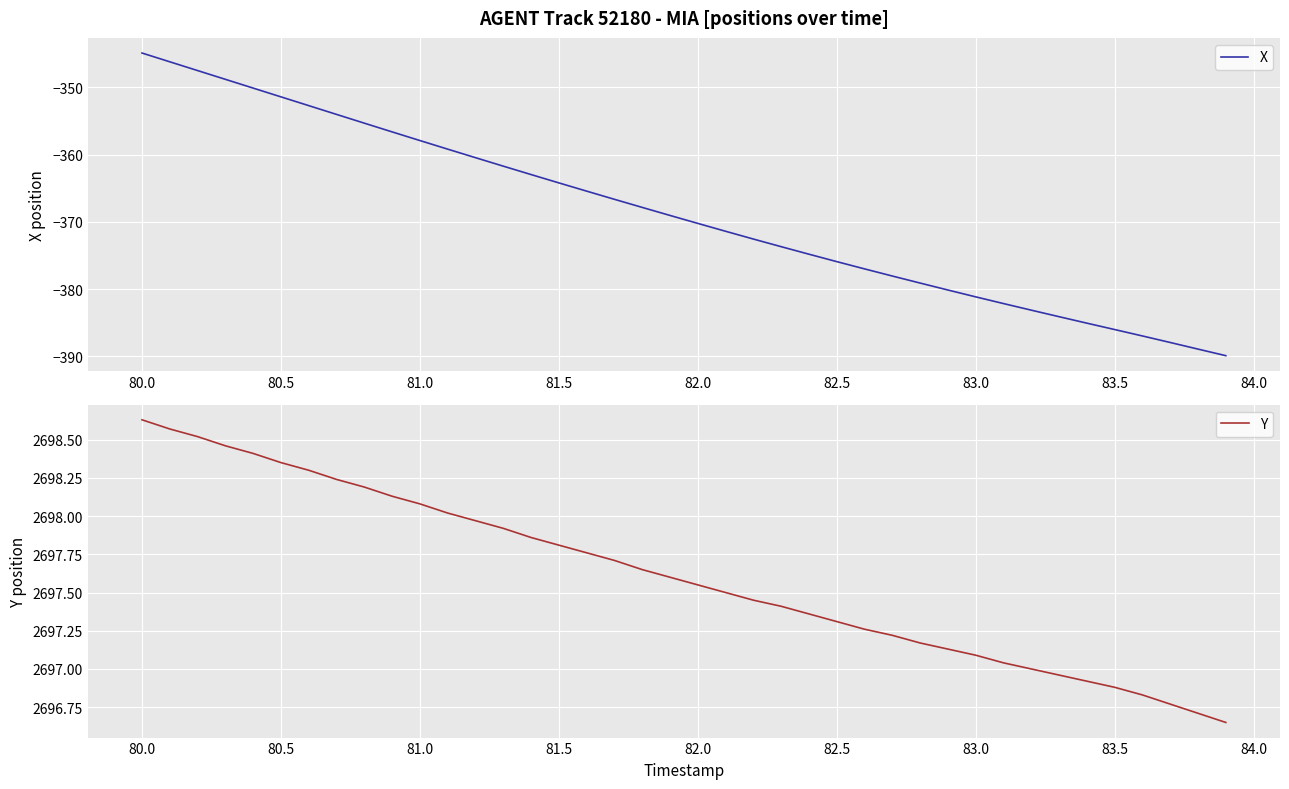

At which label does X reach its peak?

80.0